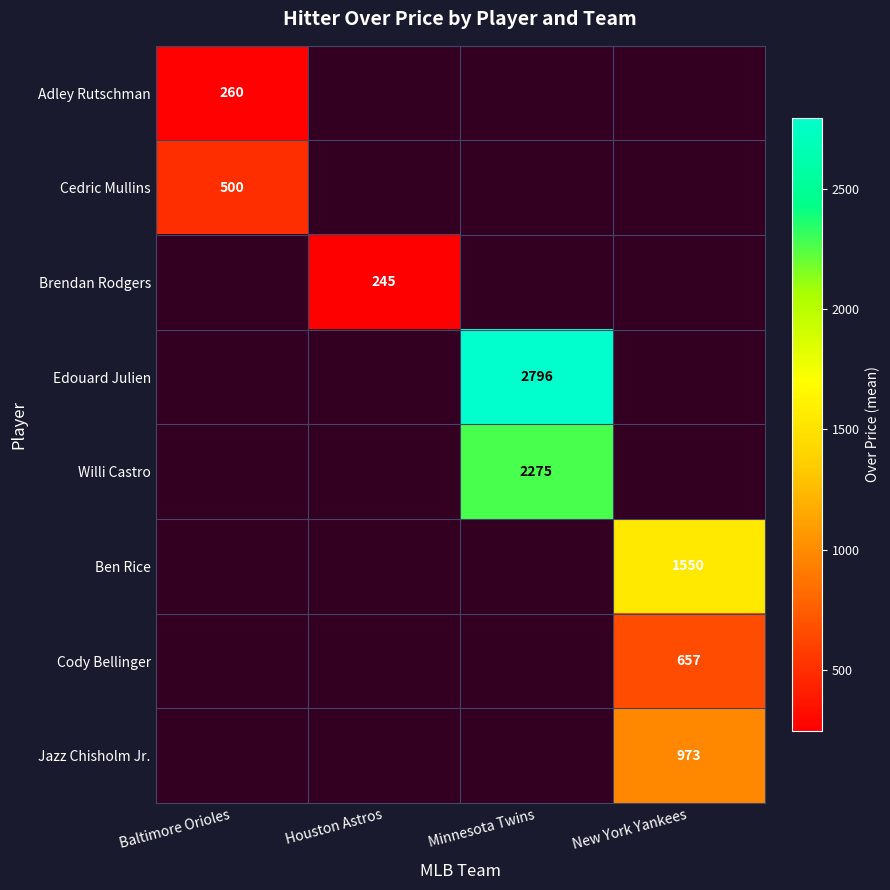

The Adley Rutschman series shows 120 at Baltimore Orioles. True or false?

False